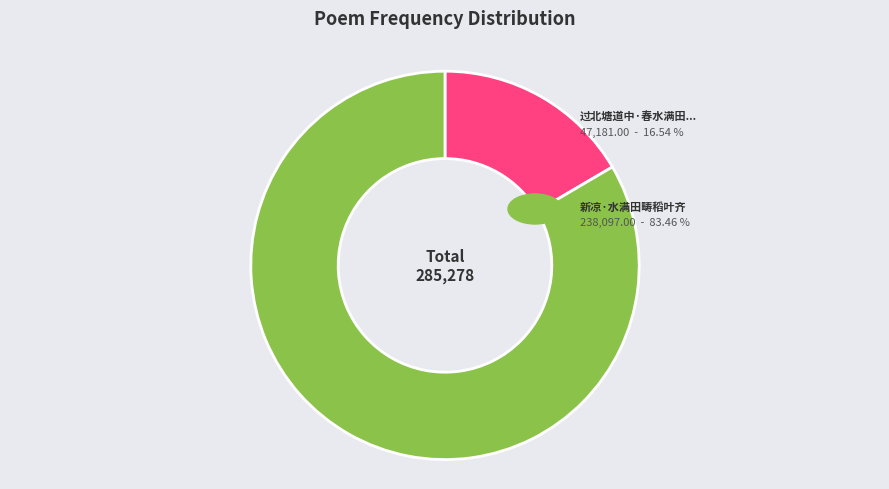

Is there any slice that represents more than half of the pie?

Yes